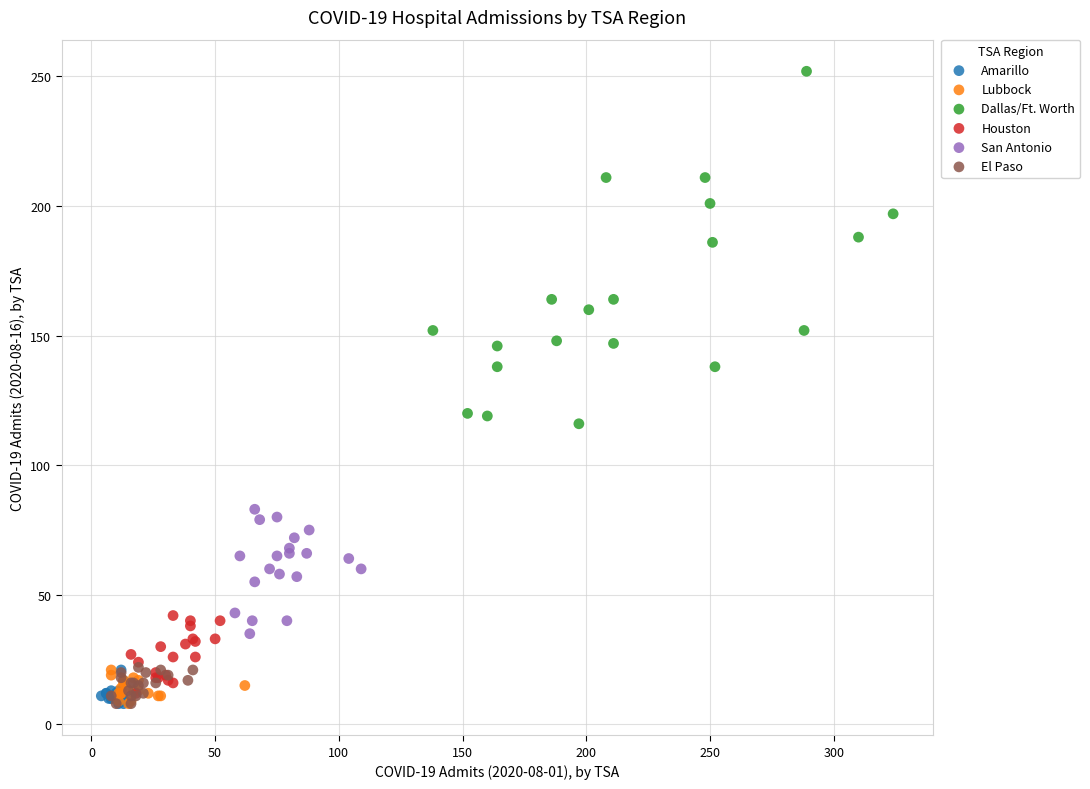

Which series has the widest spread of Y values?

Dallas/Ft. Worth